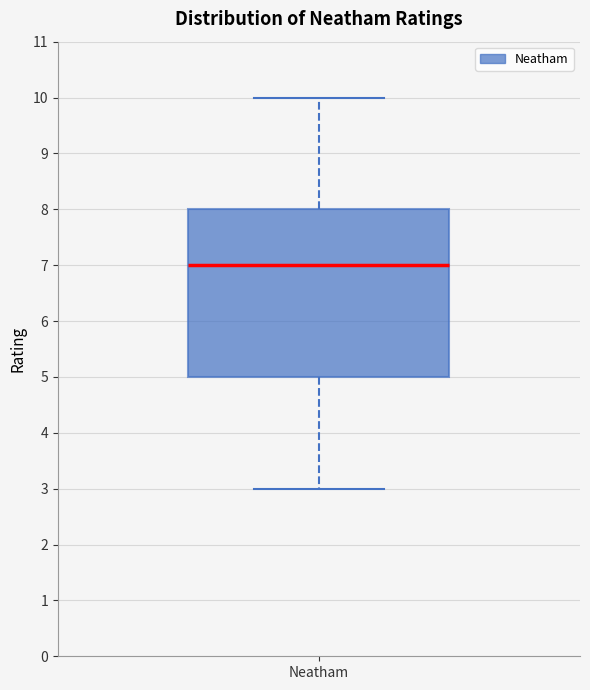

Transcribe this box plot: give where the median line is, the range the box spans, and where the two whiskers end, as read against the y-axis. The values are not printed on the chart, so give them approximately, as read against the axis.

median 7, box 5 to 8, whiskers 3 to 10